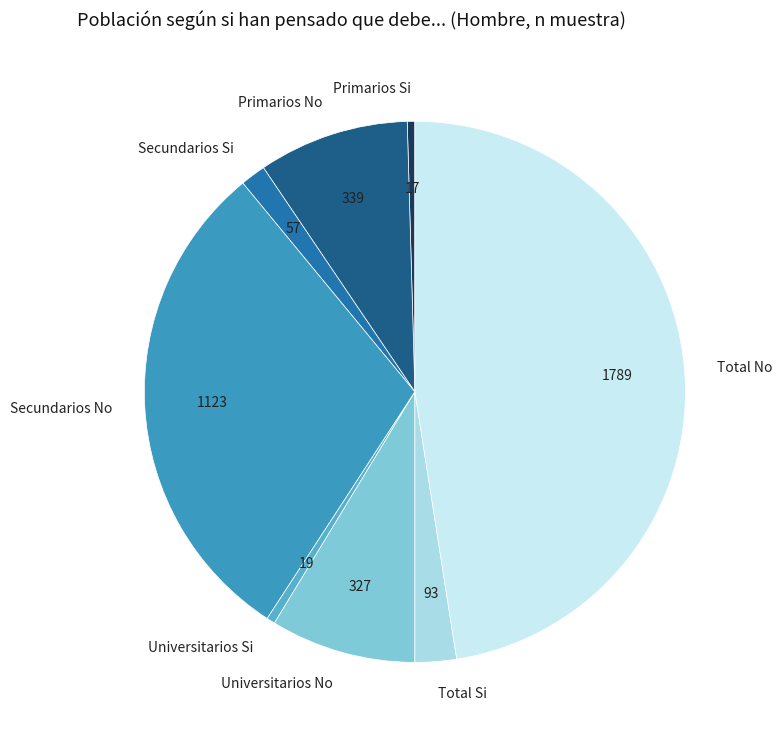

How many slices are in this pie chart?

8